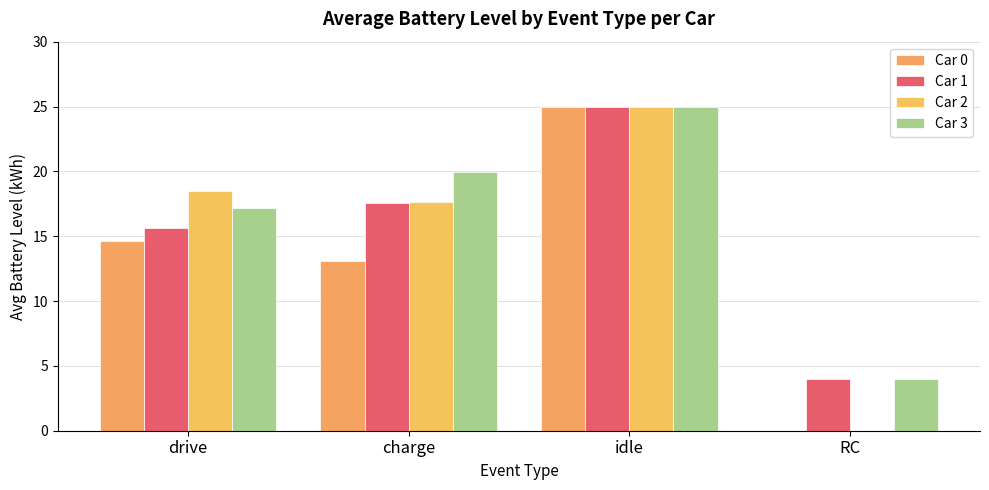

Is the value of Car 3 at charge greater than the value of Car 2 at RC?

Yes